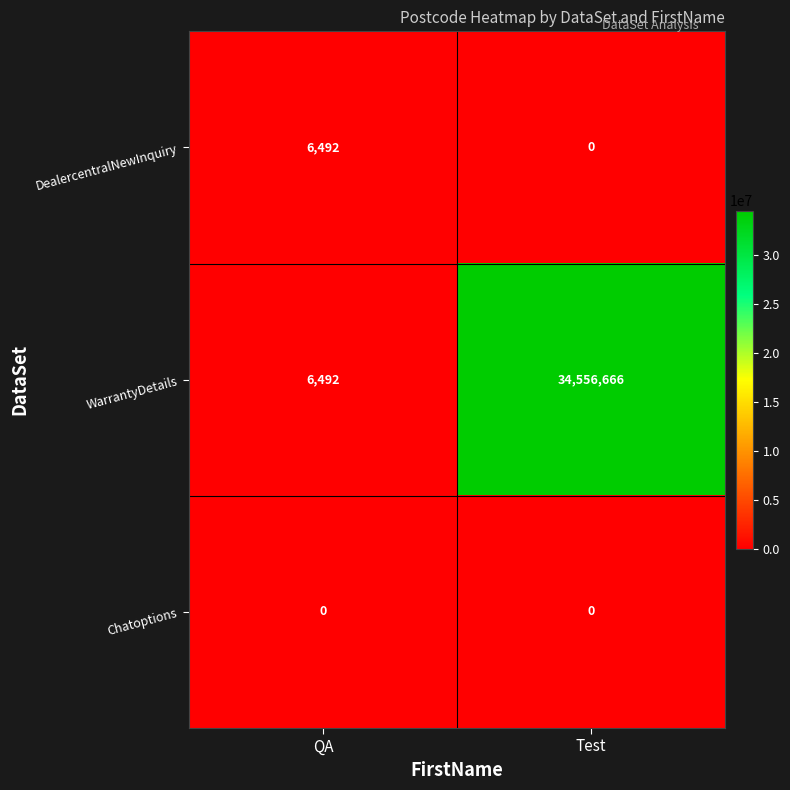

Between QA and Test, which series saw the biggest shift?

WarrantyDetails